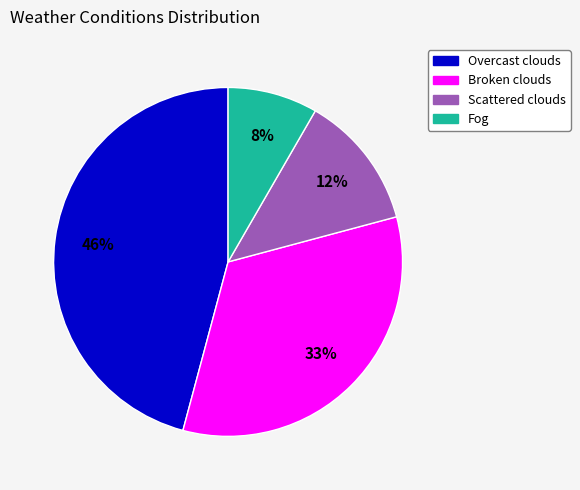

How many segments does this pie chart have?

4